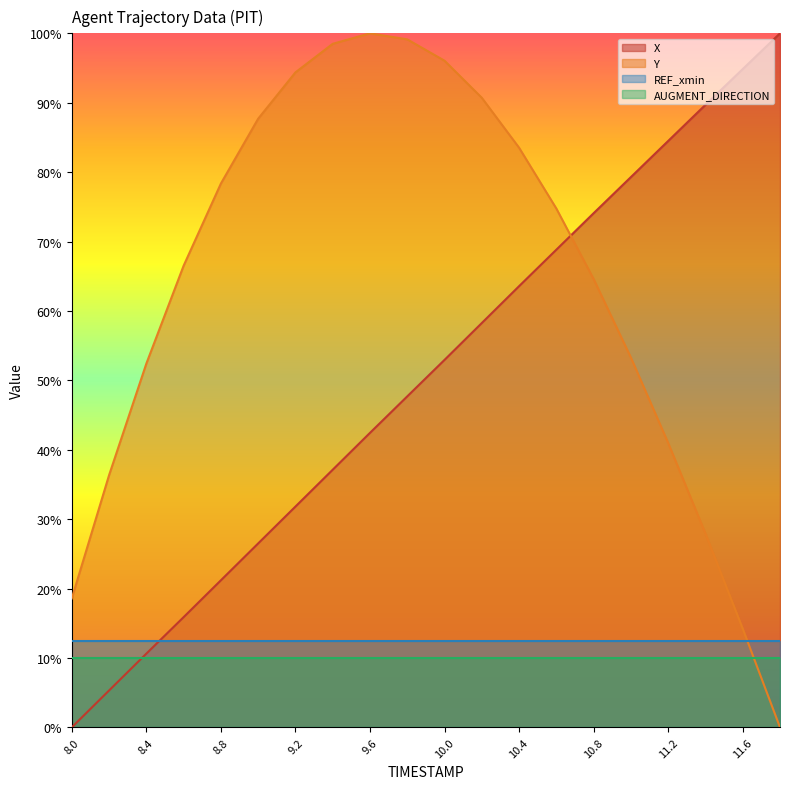

Is it true that X equals 21.2 at 8.8?

True